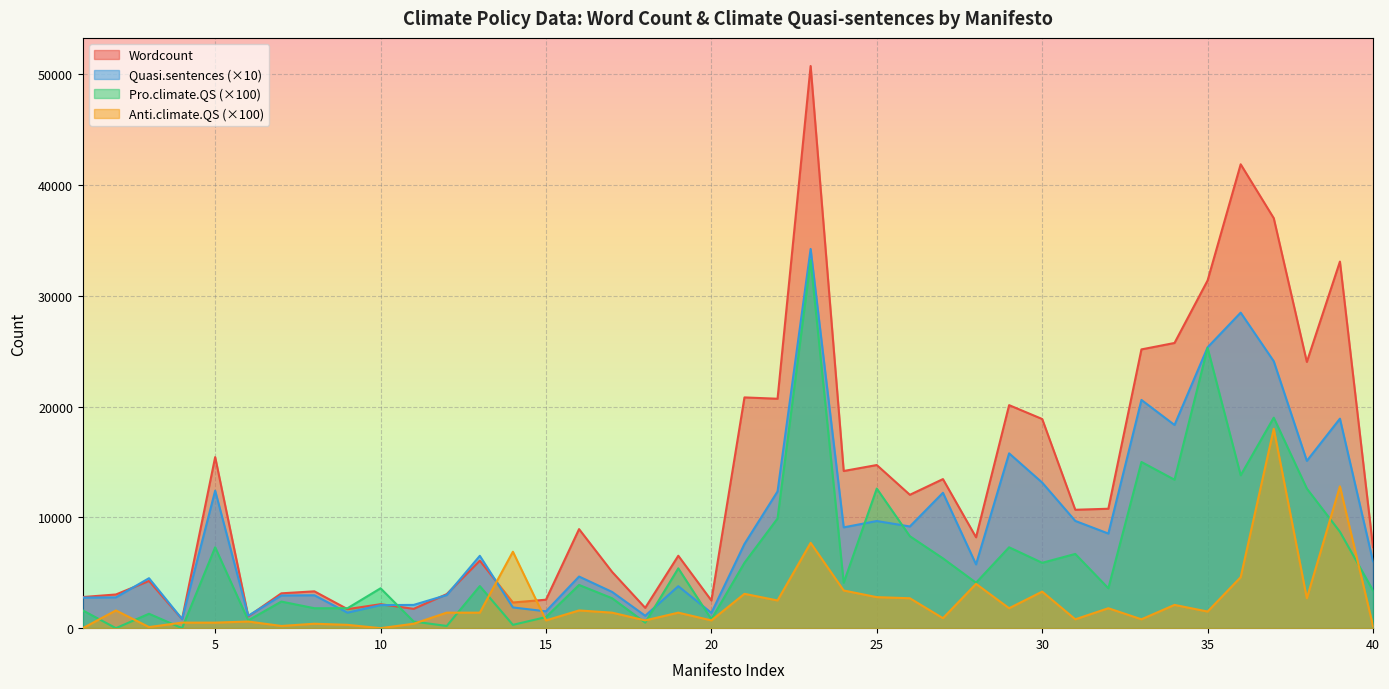

Where is the first local maximum for Pro.climate.QS?

3